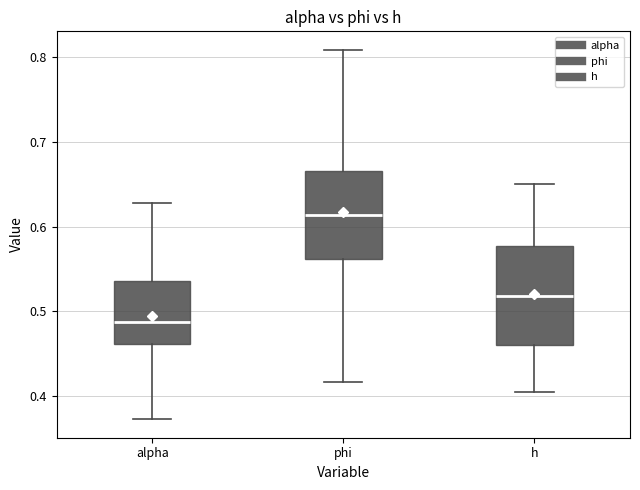

Which box has the lowest median line?

alpha